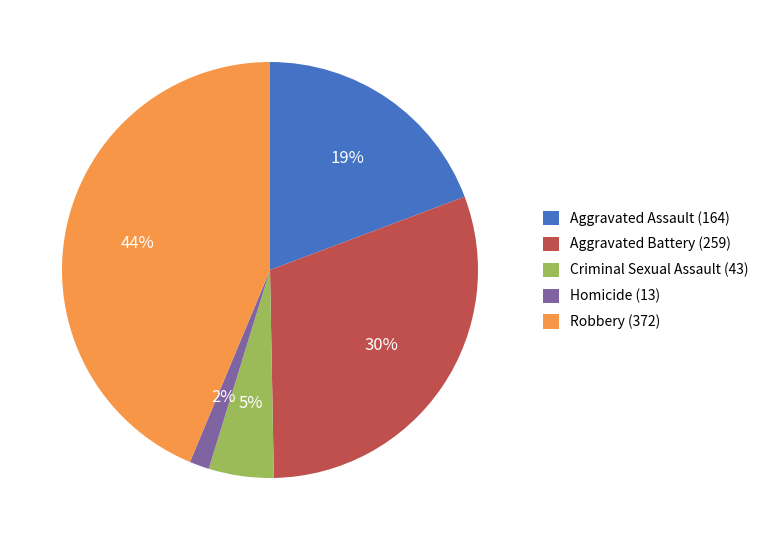

What is the largest slice in the pie chart?

Robbery